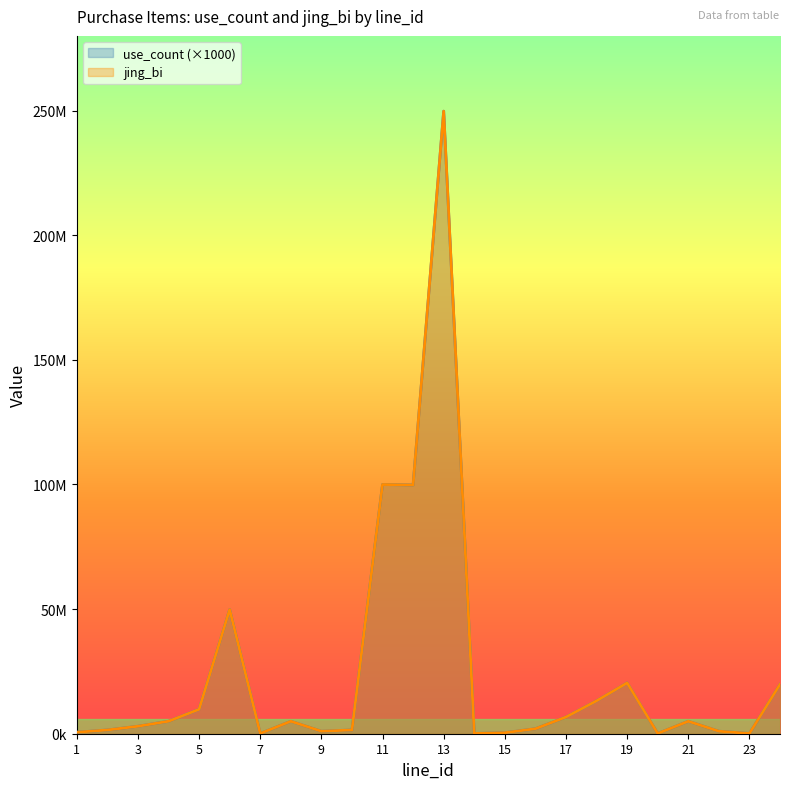

True or false: use_count and jing_bi intersect in this chart.

False